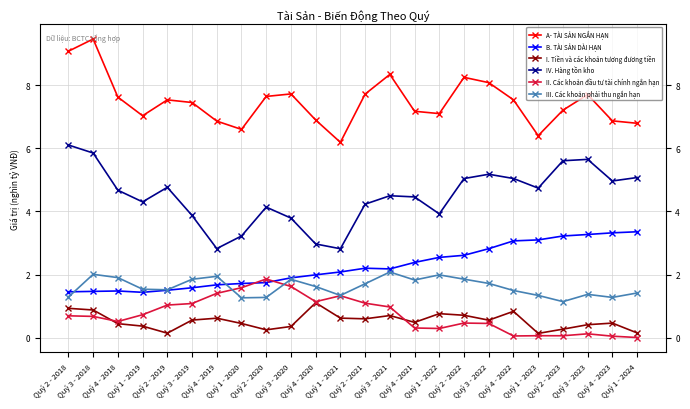

How many data points does each series have?

24